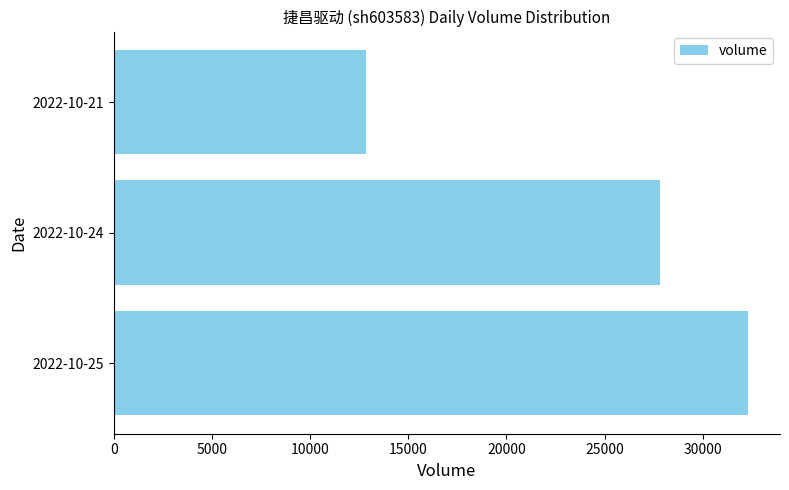

The value at 2022-10-24 is 7488. True or false?

False